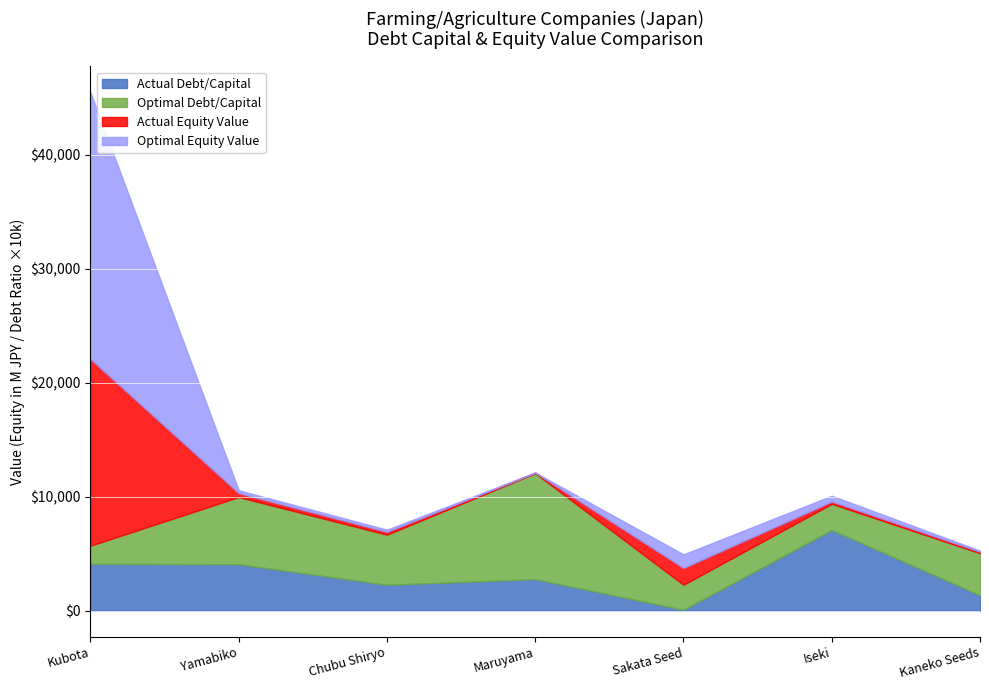

The Optimal Equity Value series shows 23400.3 at Kubota. True or false?

True